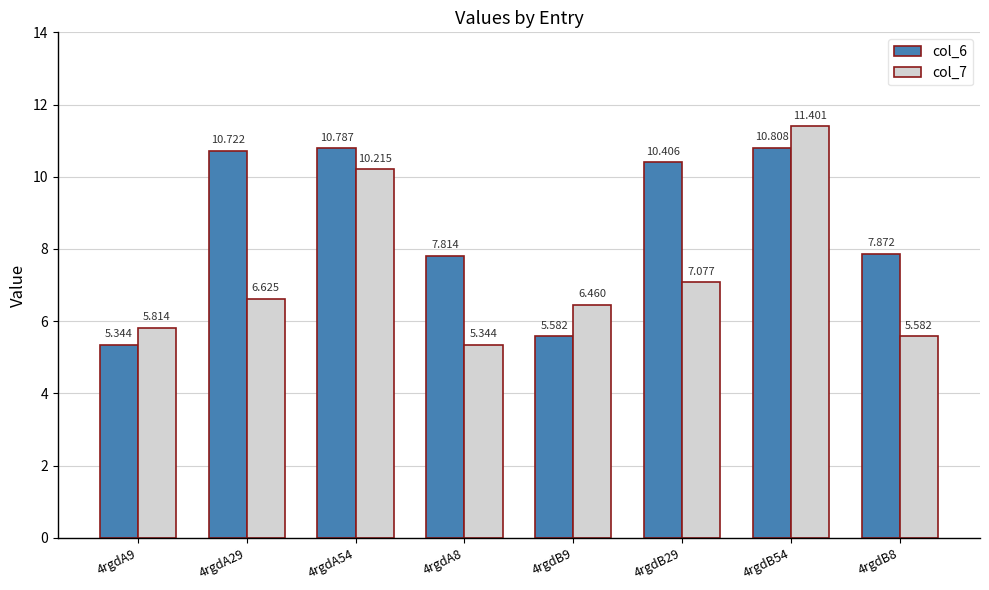

Count the number of data series in this chart.

2